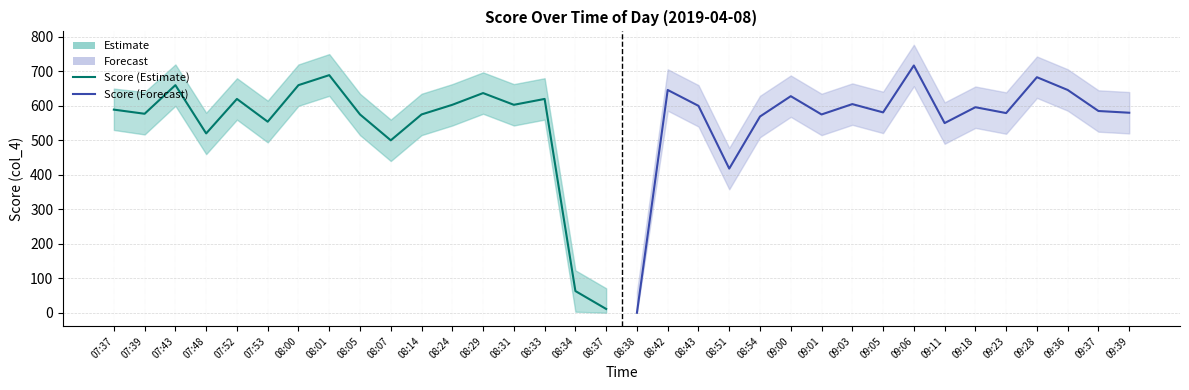

The value of Score (col_4) — Estimate at 07:53 is 838. True or false?

False